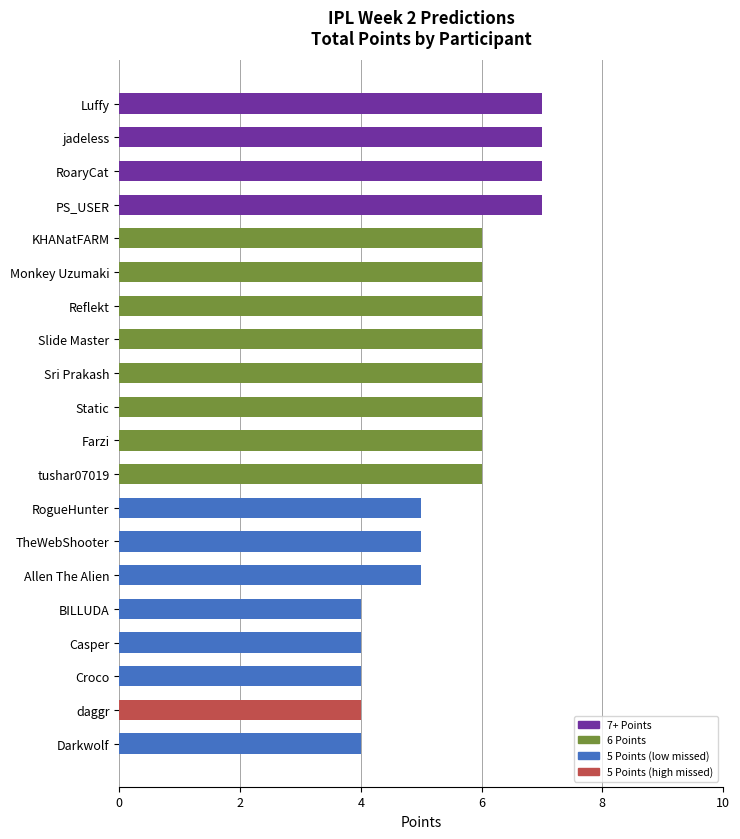

What value does the data have at Casper?

4